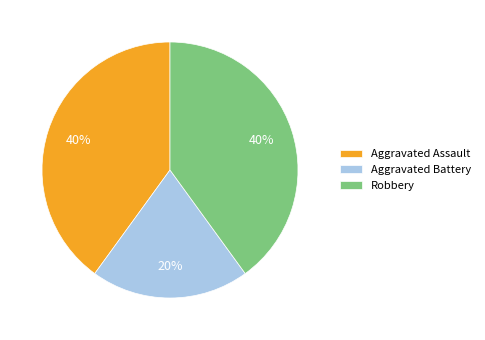

Which has a higher value, Robbery or Aggravated Battery?

Robbery